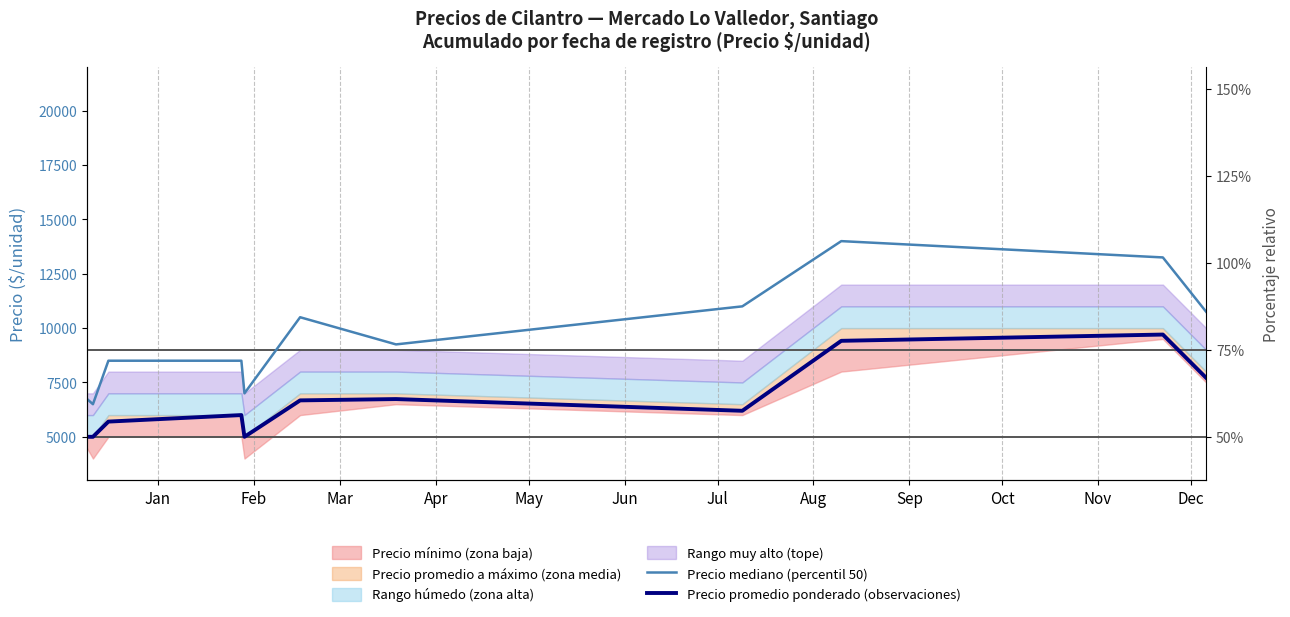

Rank the series by their maximum value, from lowest to highest.

Precio promedio ponderado (observaciones), Precio mediano (percentil 50)